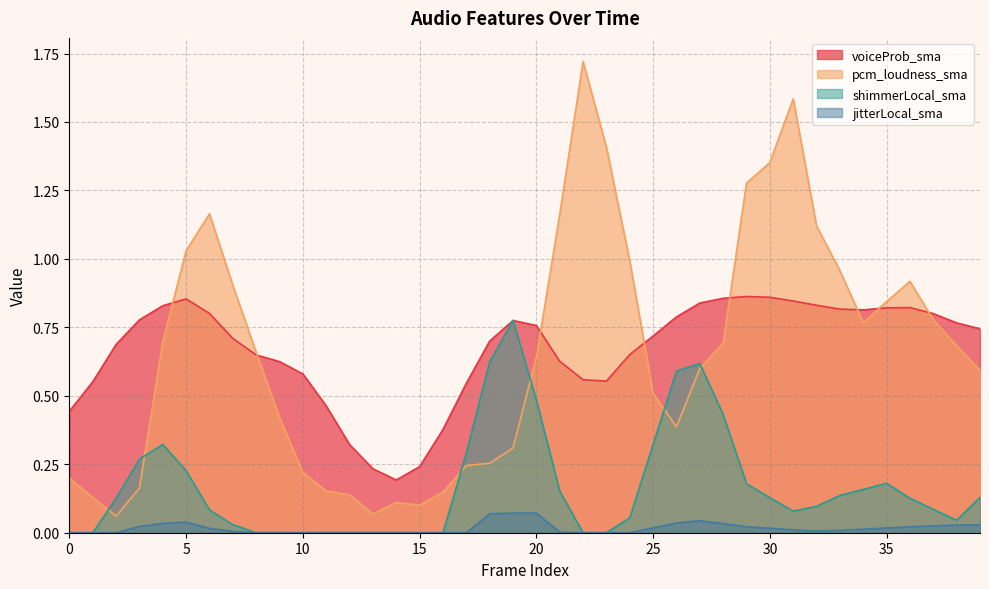

Is it true that voiceProb_sma equals 0.8 at 10?

False